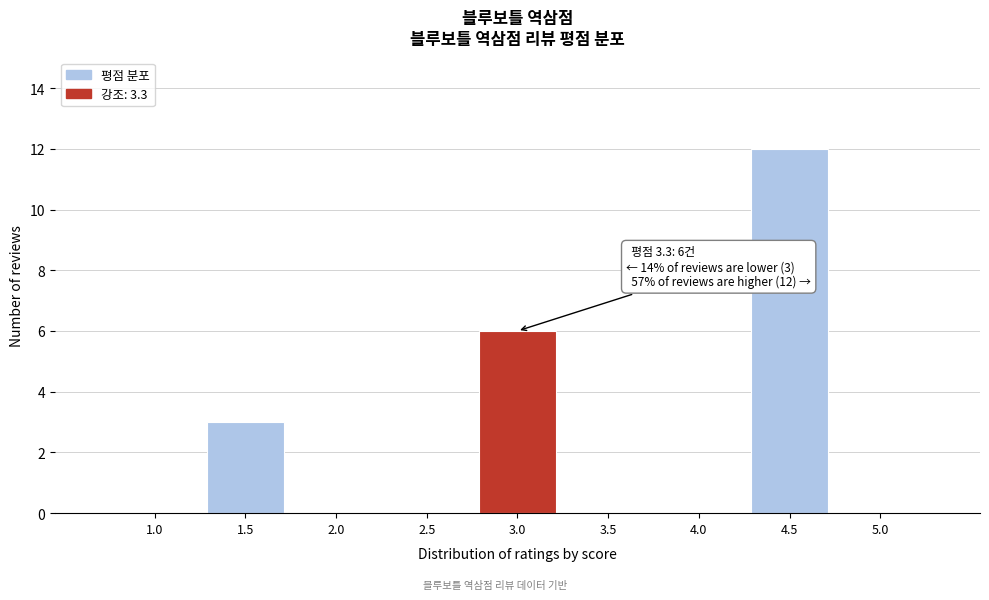

Reading right to left, transcribe all the data shown in this chart.

5.0=0	4.5=12	4.0=0	3.5=0	3.0=6	2.5=0	2.0=0	1.5=3	1.0=0